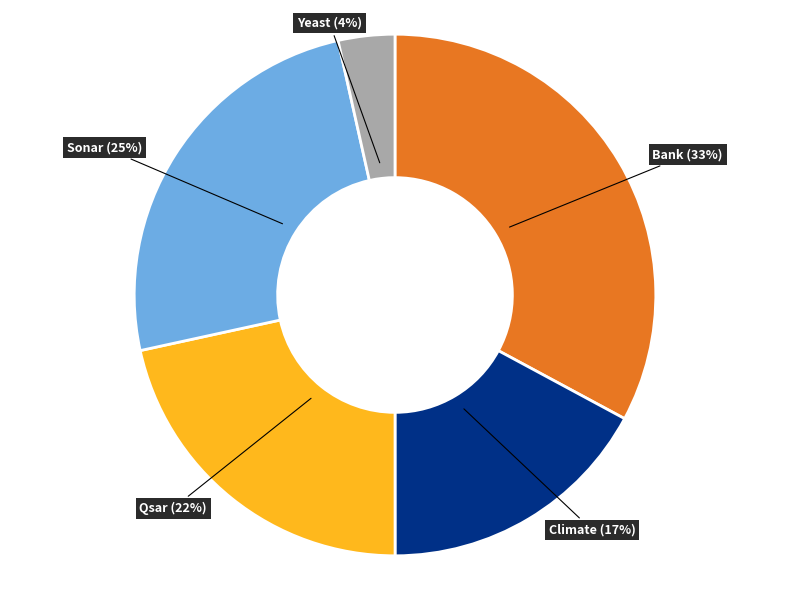

Is it true that Climate is 23% of the pie?

False